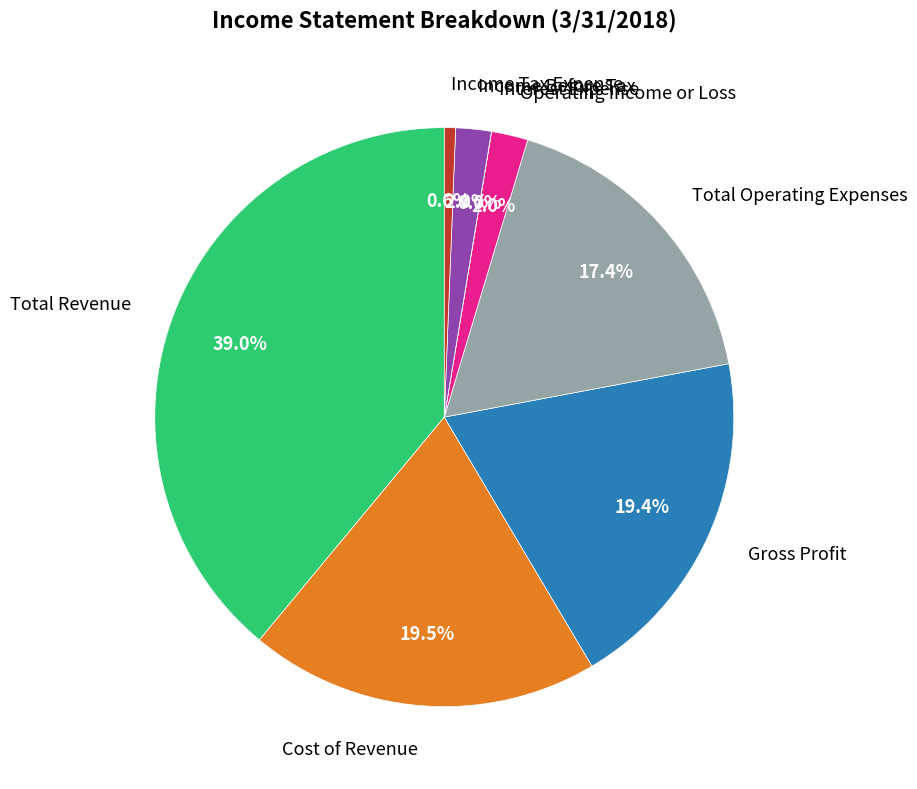

Which slice is the largest?

Total Revenue